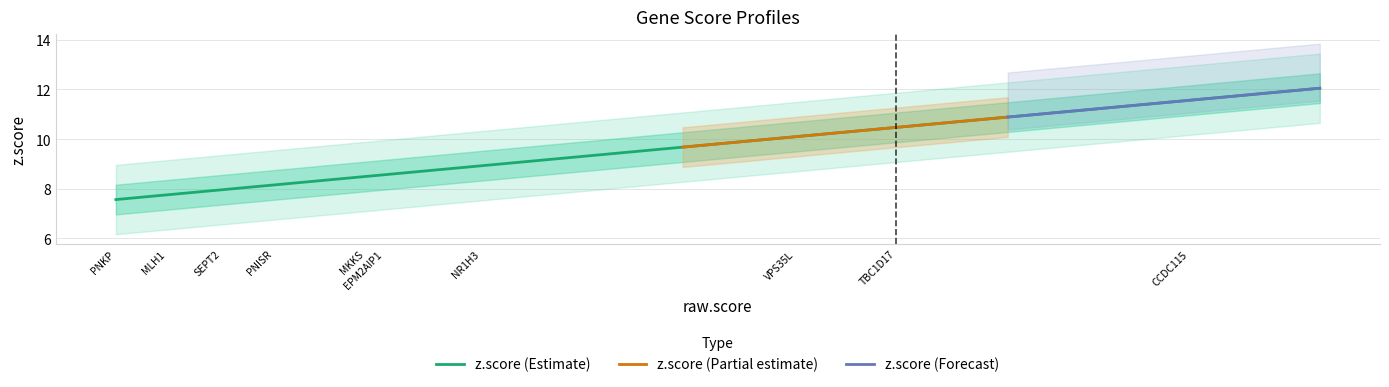

Is it true that z.score (Estimate) equals 10.2 at MLH1?

False